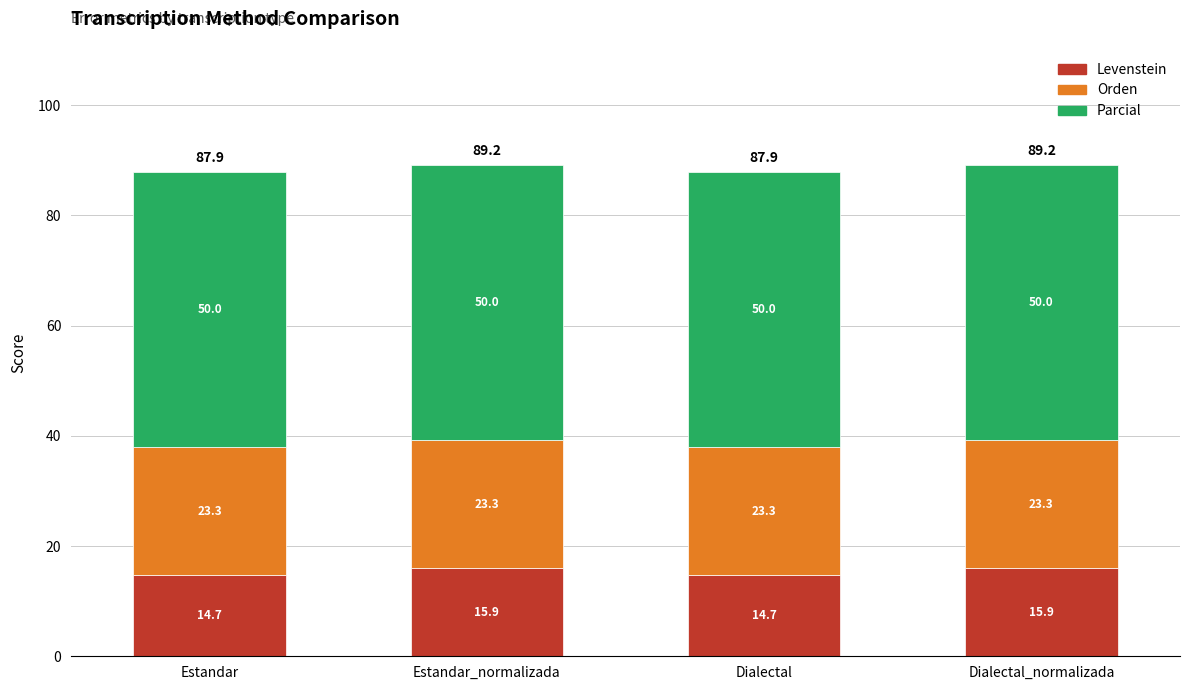

The value of Levenstein at Dialectal_normalizada is 15.9. True or false?

True